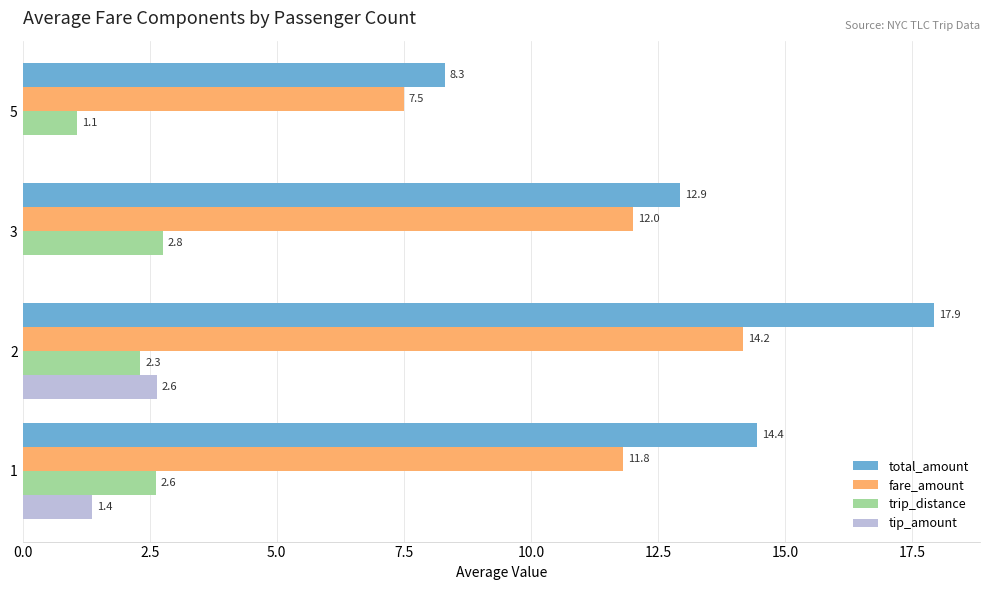

What is the maximum value for trip_distance?

2.8